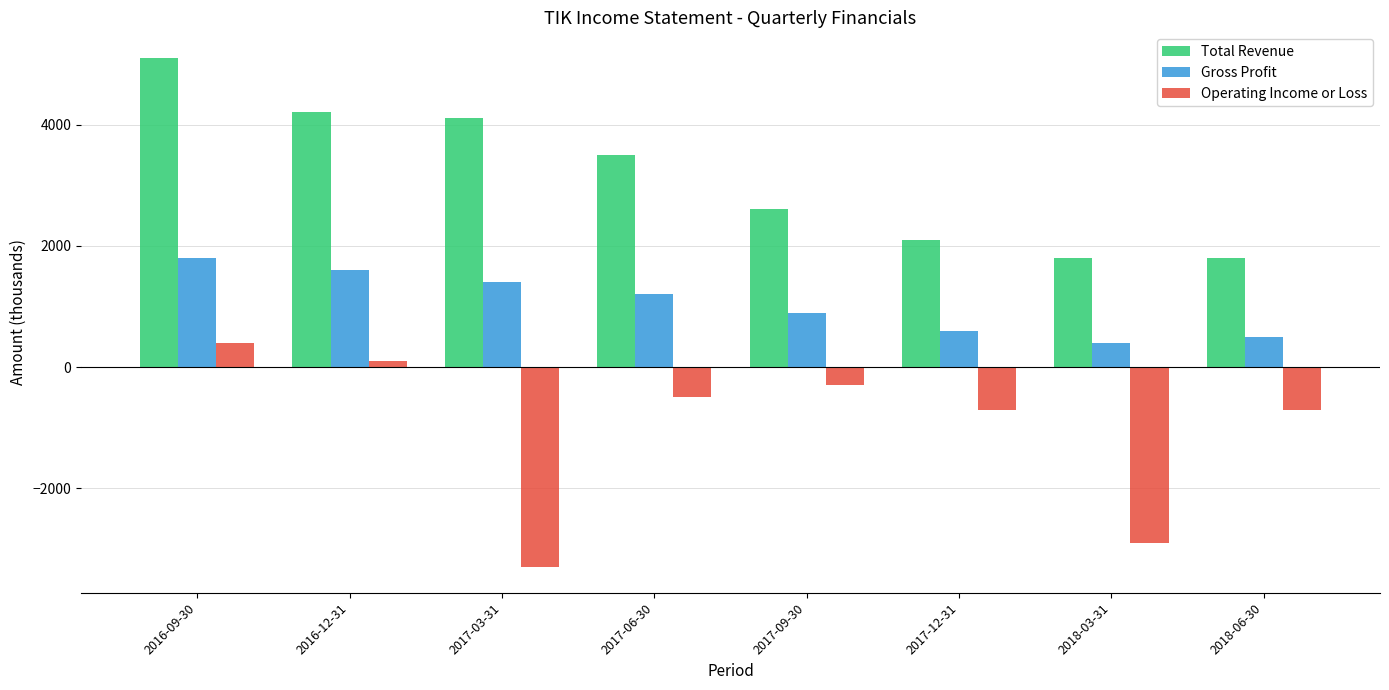

How many categories are shown in the chart?

8